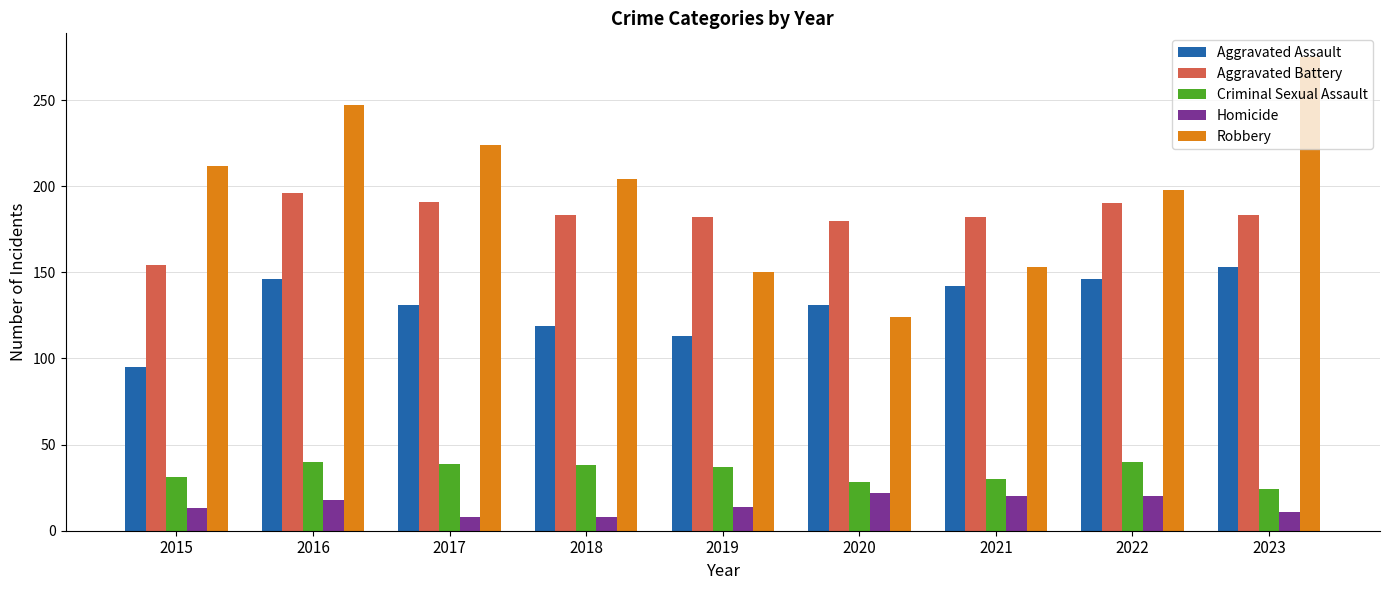

Rank the categories by Robbery value from lowest to highest.

2020, 2019, 2021, 2022, 2018, 2015, 2017, 2016, 2023